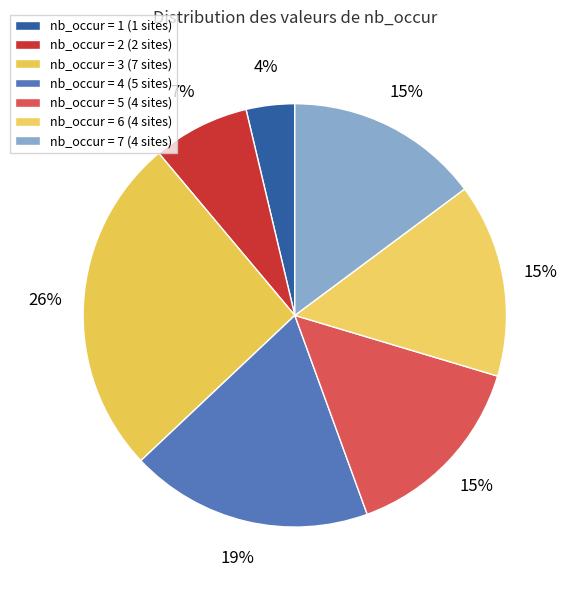

Count the number of slices in the pie.

7